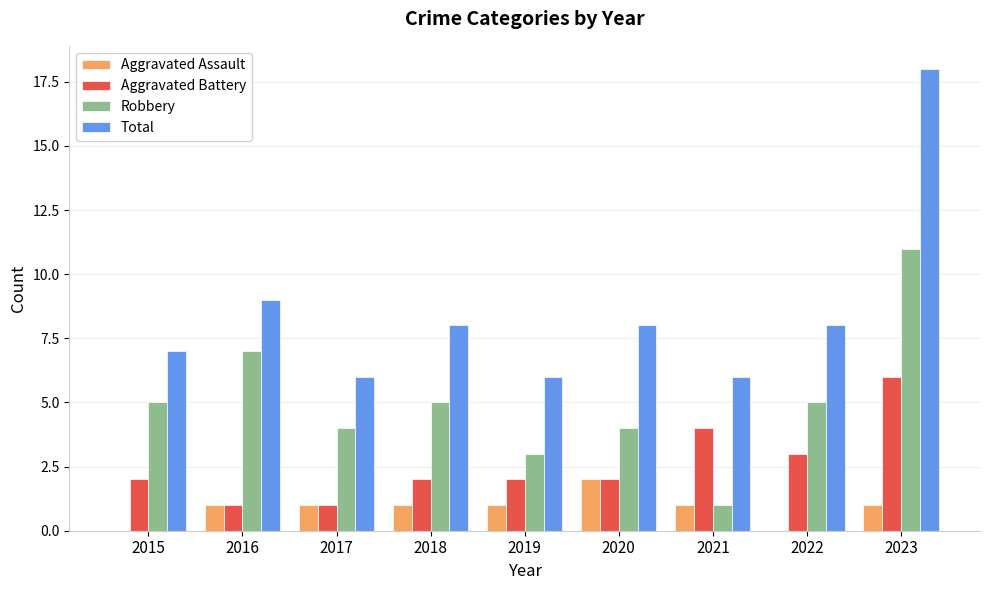

Reading left to right, extract all data points from this chart.

Aggravated Assault: 2015=0	2016=1	2017=1	2018=1	2019=1	2020=2	2021=1	2022=0	2023=1
Aggravated Battery: 2015=2	2016=1	2017=1	2018=2	2019=2	2020=2	2021=4	2022=3	2023=6
Robbery: 2015=5	2016=7	2017=4	2018=5	2019=3	2020=4	2021=1	2022=5	2023=11
Total: 2015=7	2016=9	2017=6	2018=8	2019=6	2020=8	2021=6	2022=8	2023=18